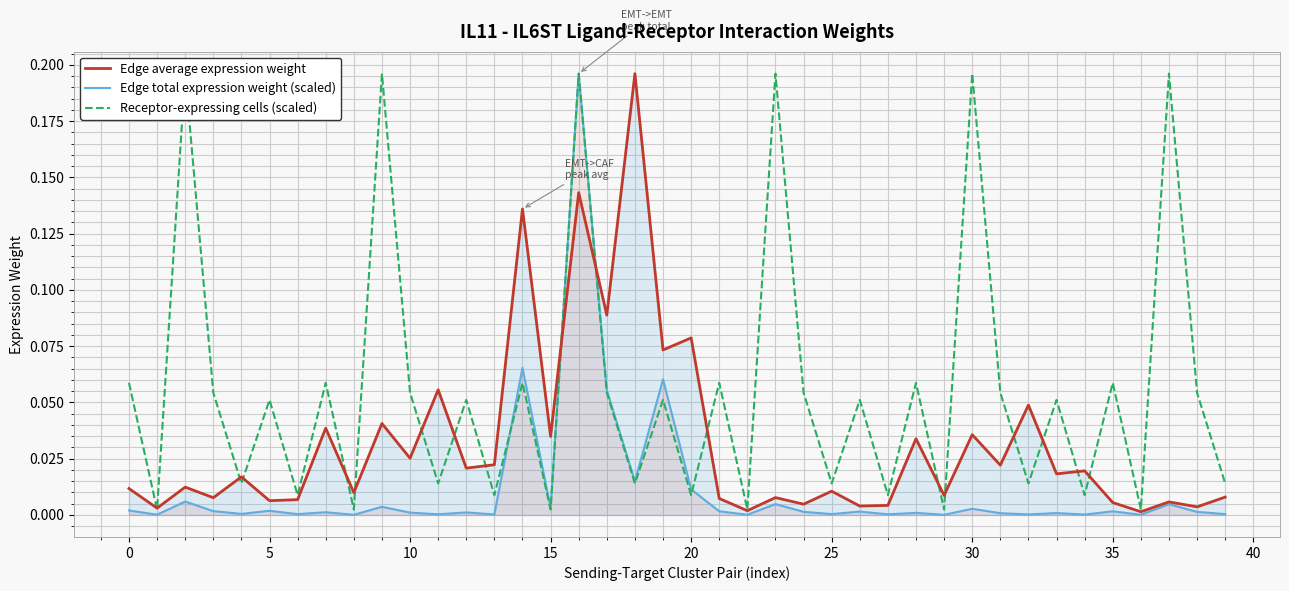

Does the chart display data point markers on the line(s)?

No